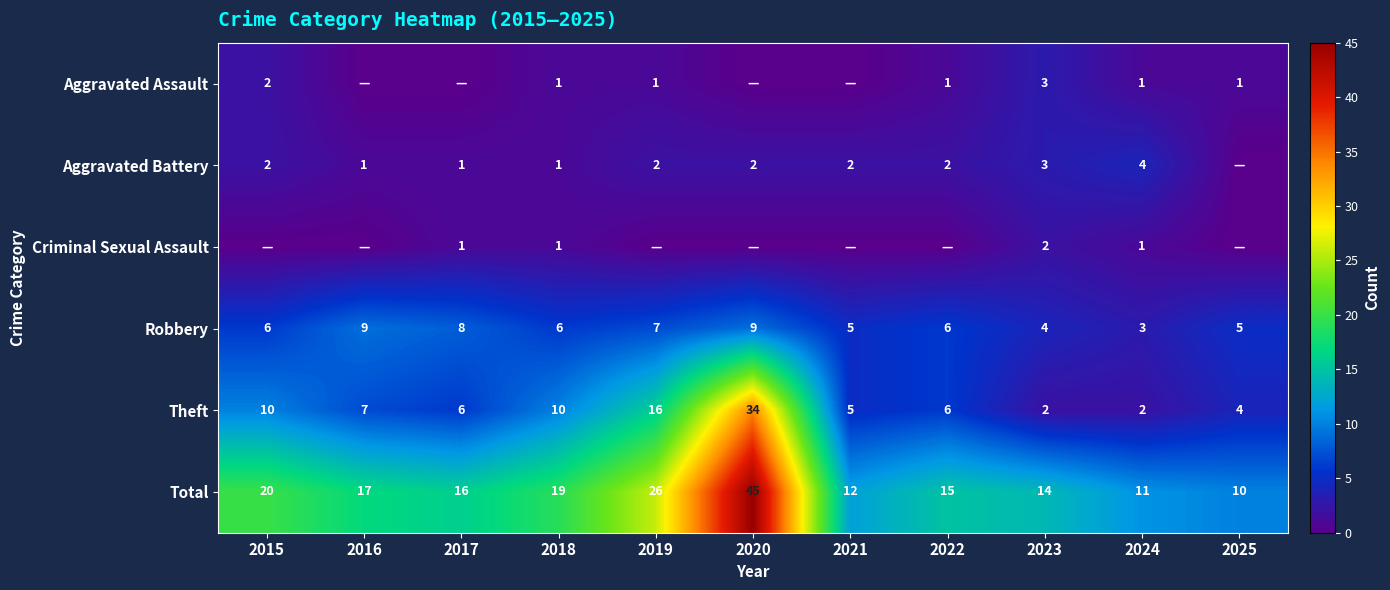

At which category is the sum across all series the highest?

2020